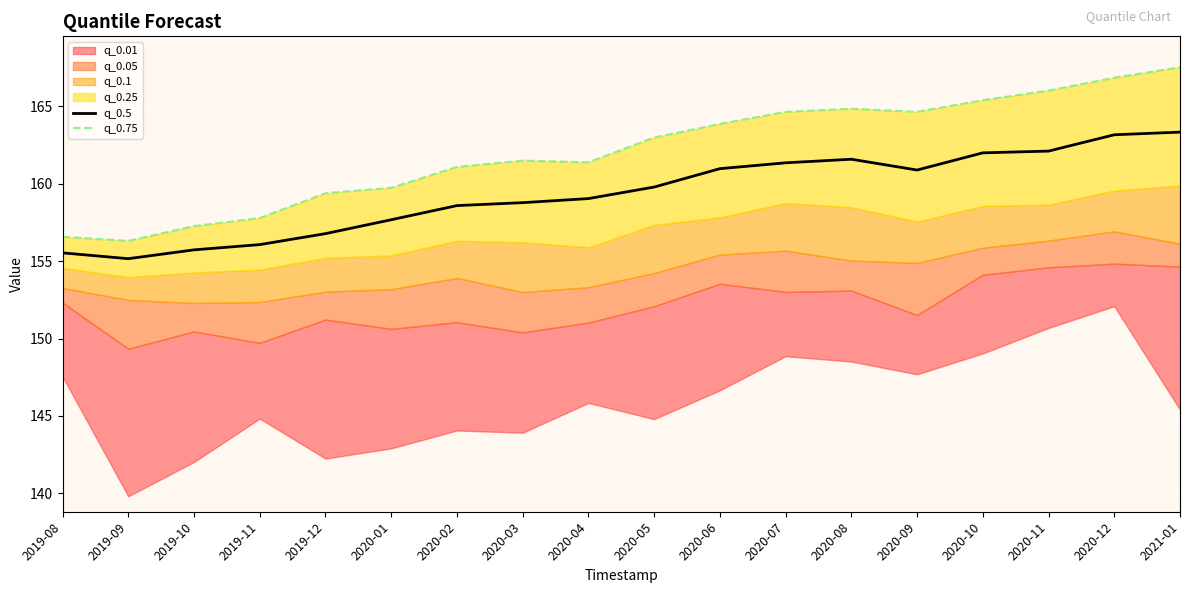

Reading right to left, list all the values displayed in this chart.

q_0.5: 163.3	163.2	162.1	162.0	160.9	161.6	161.4	161.0	159.8	159.0	158.8	158.6	157.7	156.8	156.1	155.7	155.2	155.5
q_0.75: 167.5	166.9	166.0	165.4	164.6	164.8	164.6	163.9	163.0	161.4	161.5	161.1	159.7	159.4	157.8	157.3	156.3	156.6